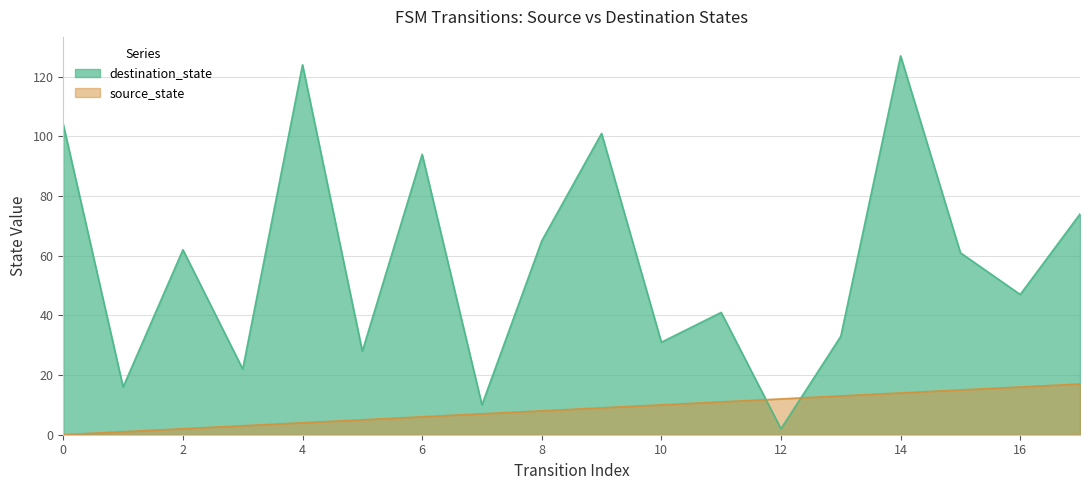

What is the highest value of the source_state series?

17